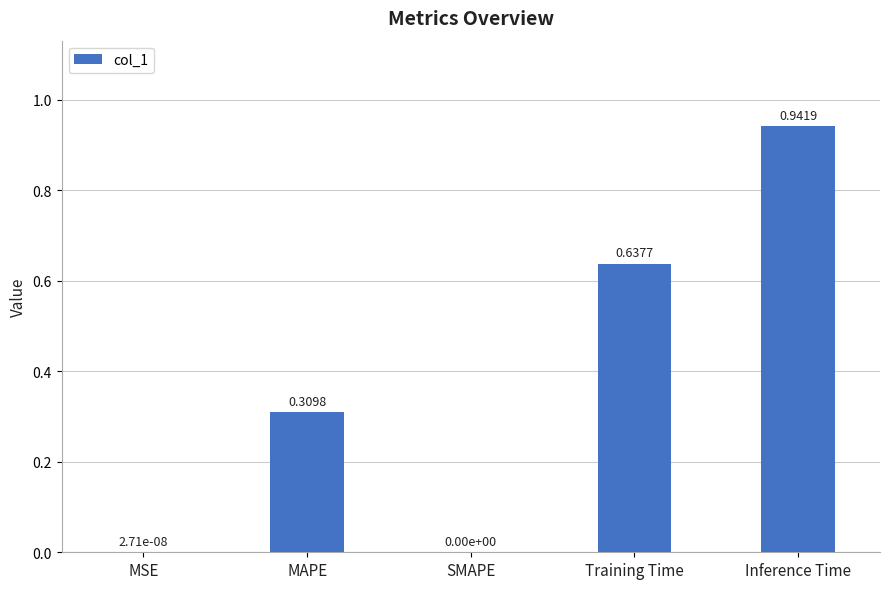

What is the change in value from MAPE to Training Time?

+0.3